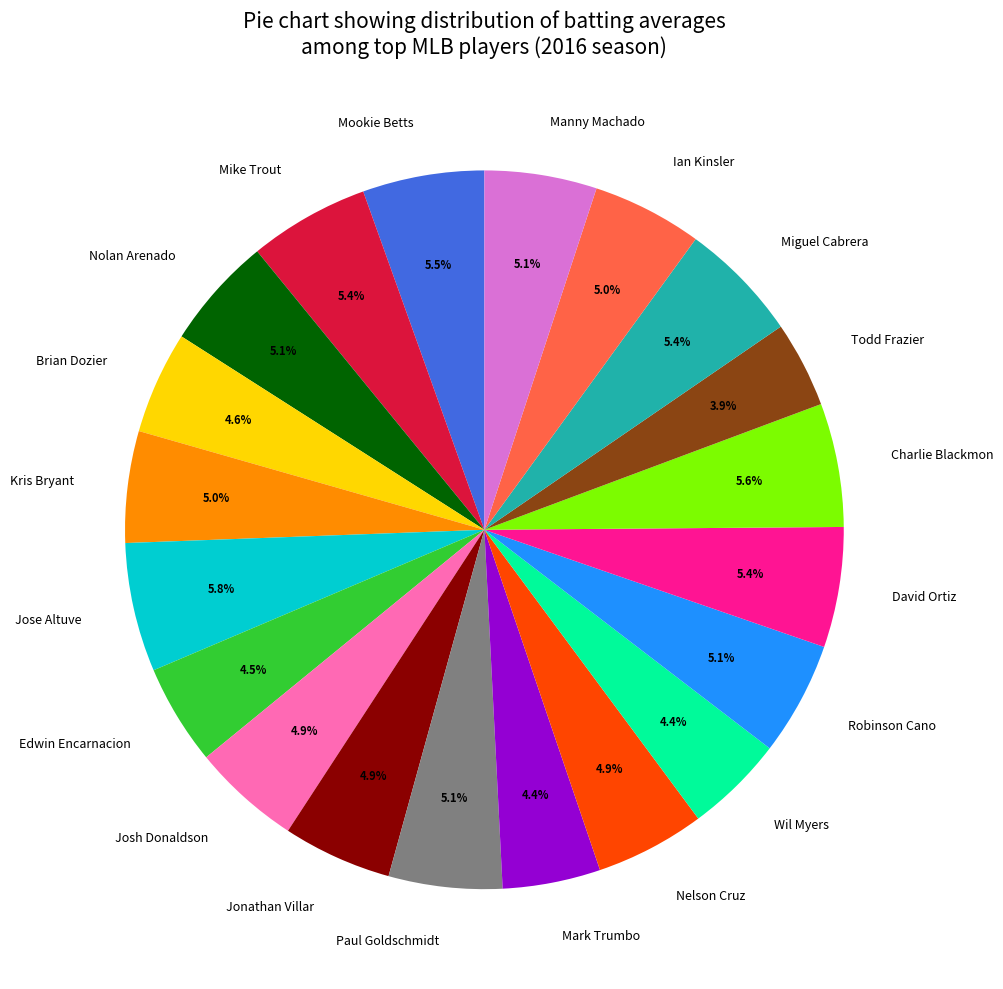

Does any single category account for the majority?

No